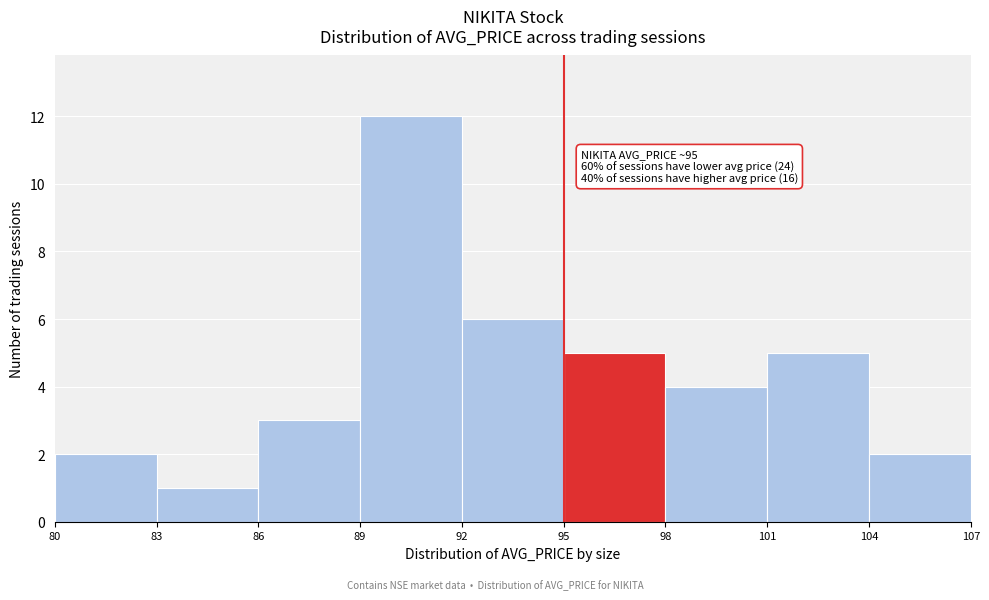

Over which range of the x-axis is the bar tallest?

89 to 92